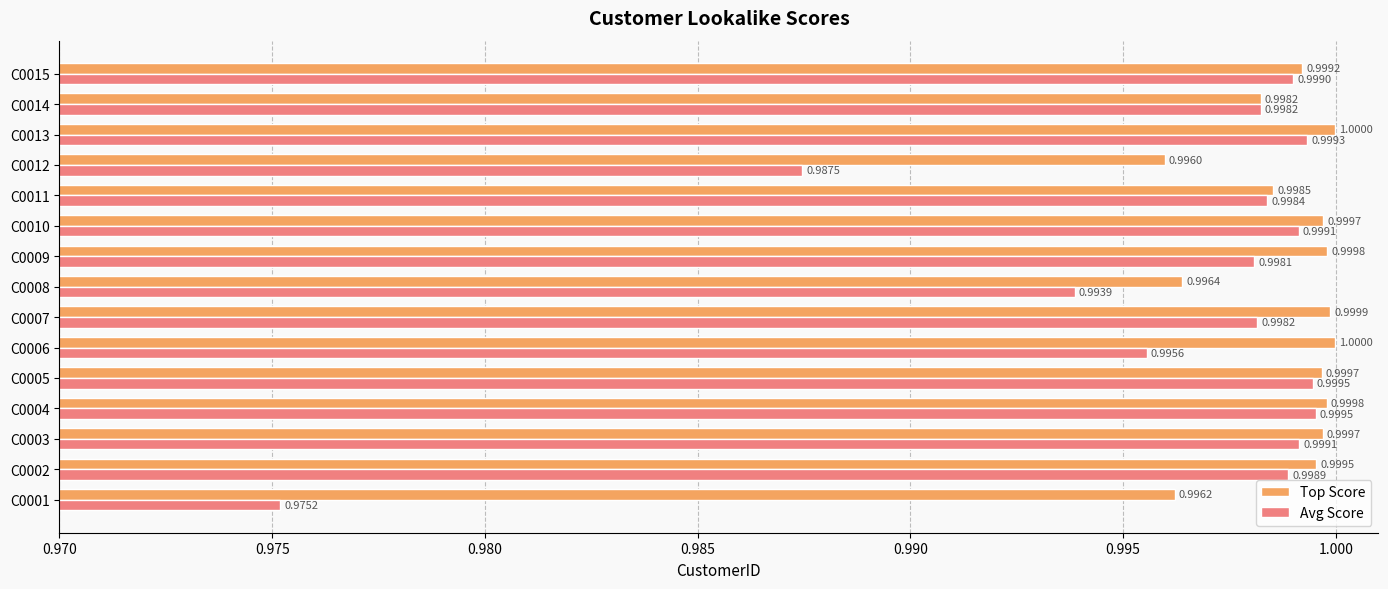

At how many categories does at least one series exceed 0?

15